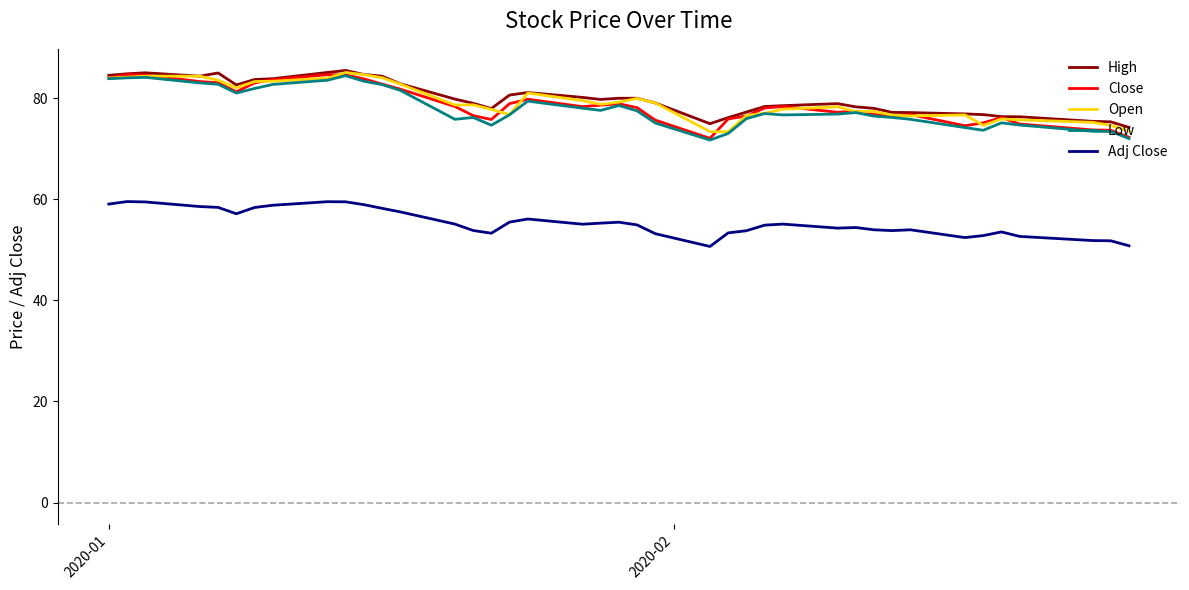

What is the lowest value of the Open series?

73.3